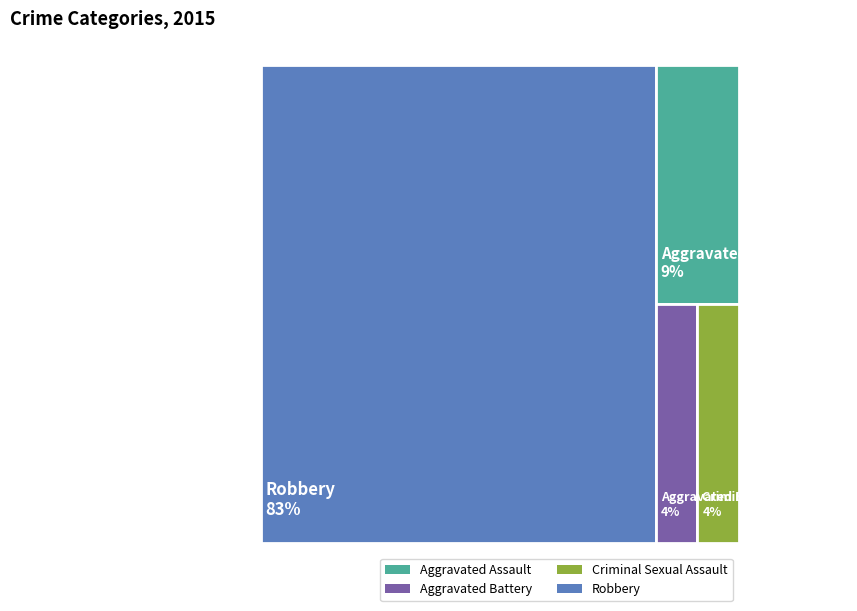

To the nearest percent, what is the difference between the largest and smallest slice percentages?

78%